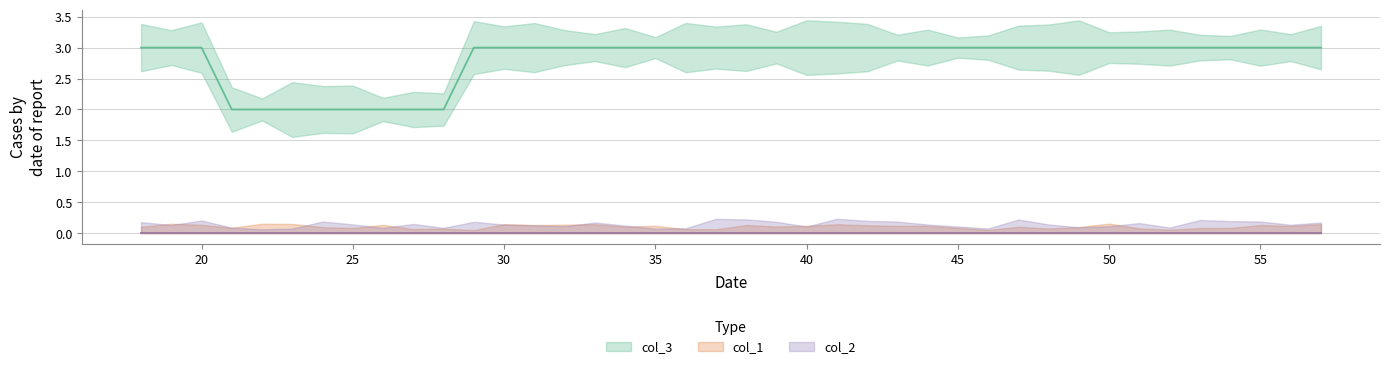

The value of col_2 at 32 is 0. True or false?

True